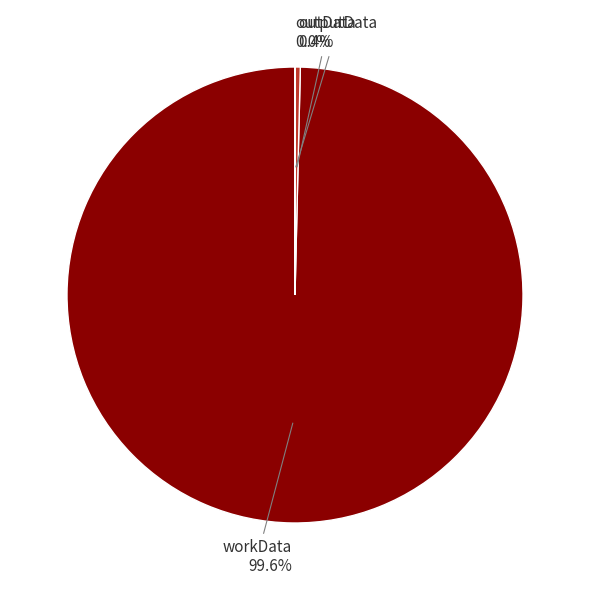

Is there any slice that represents more than half of the pie?

Yes